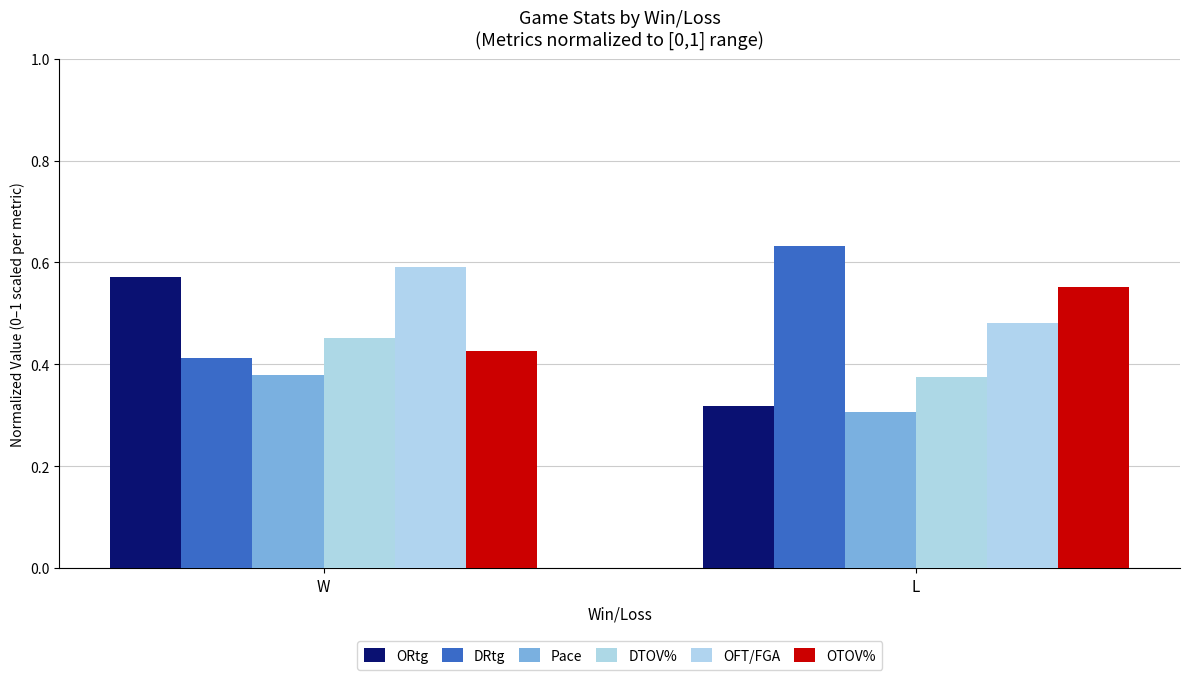

What is the minimum value shown in the chart?

0.3